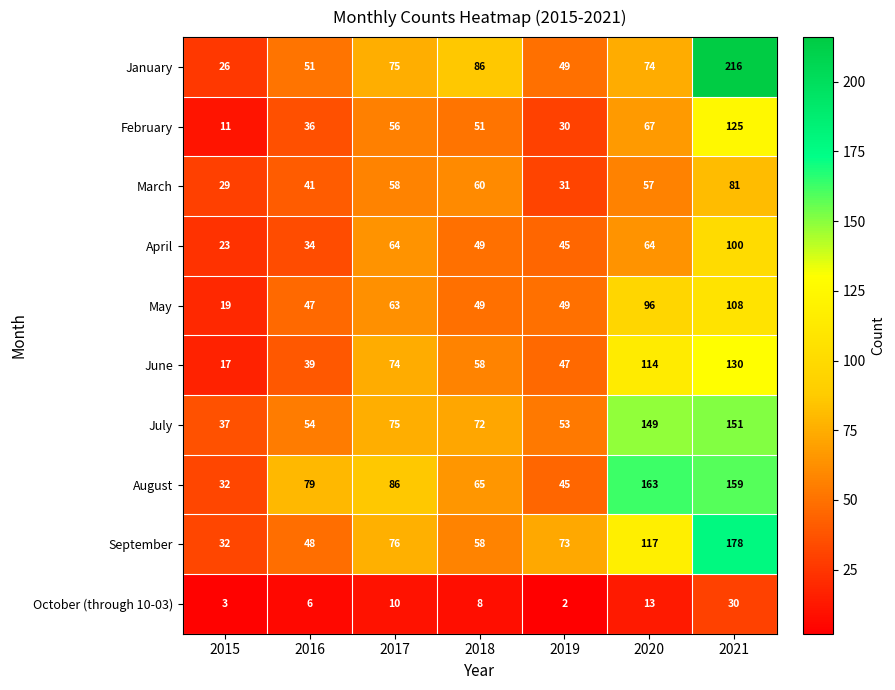

Where does the March series first go above 57?

2017